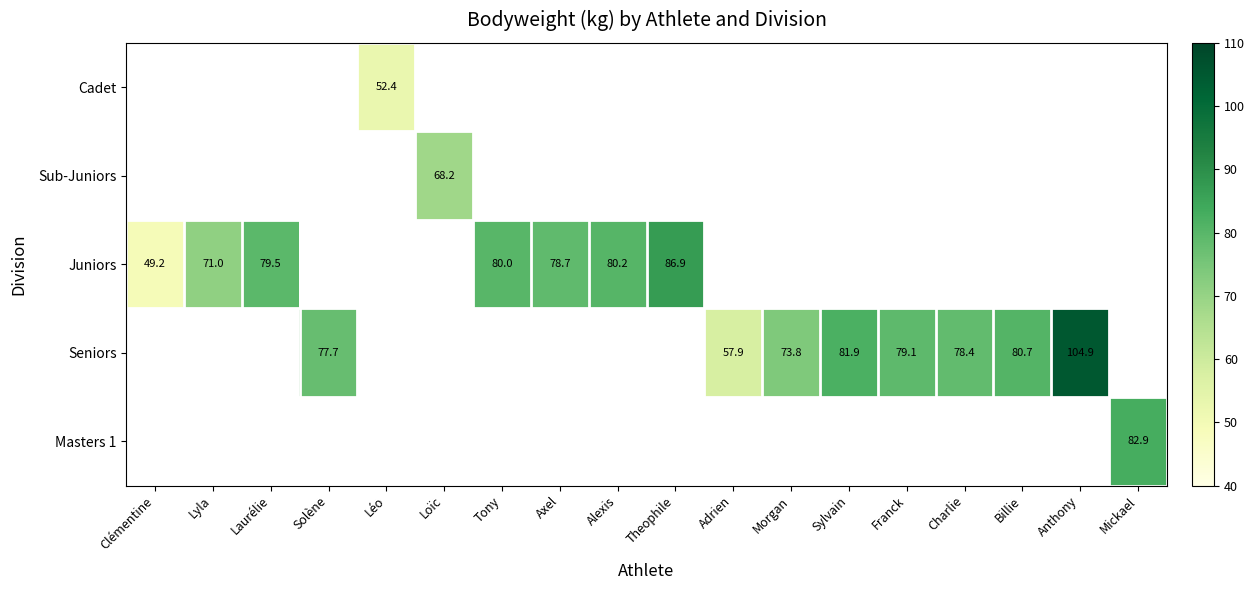

The Seniors series shows 123.2 at Sylvain. True or false?

False